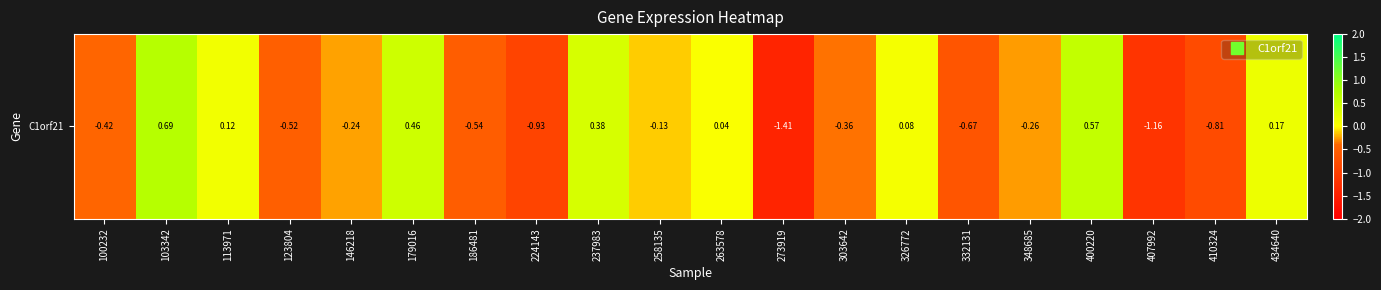

Between 224143 and 348685, which is larger?

348685